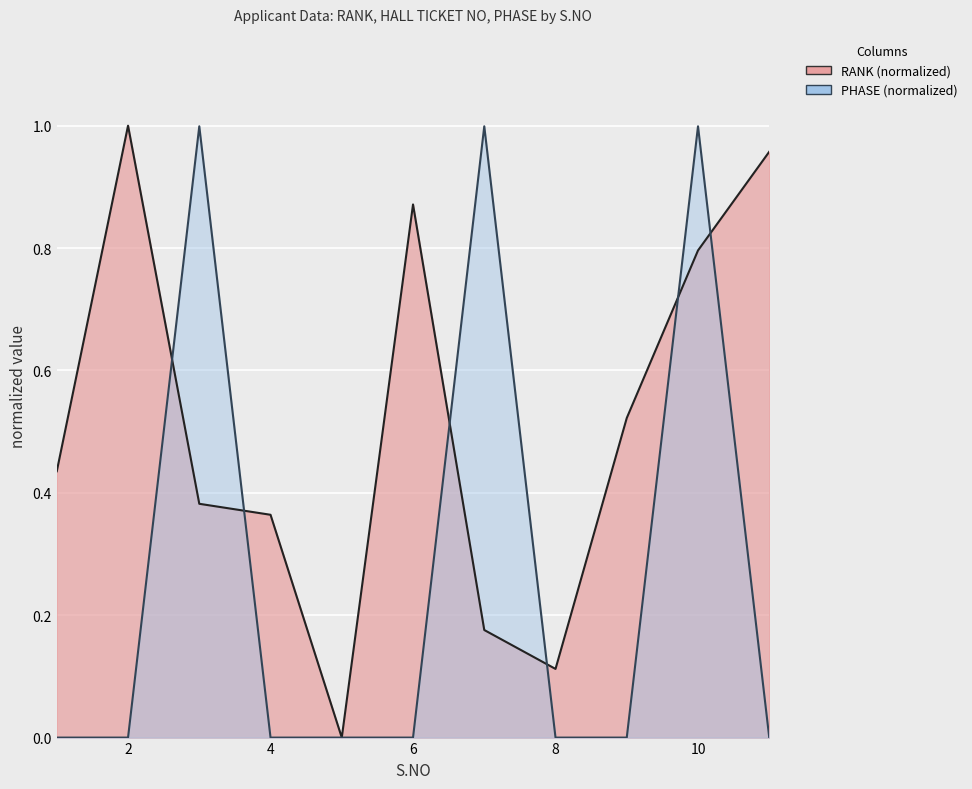

How many lines are shown in the chart?

2